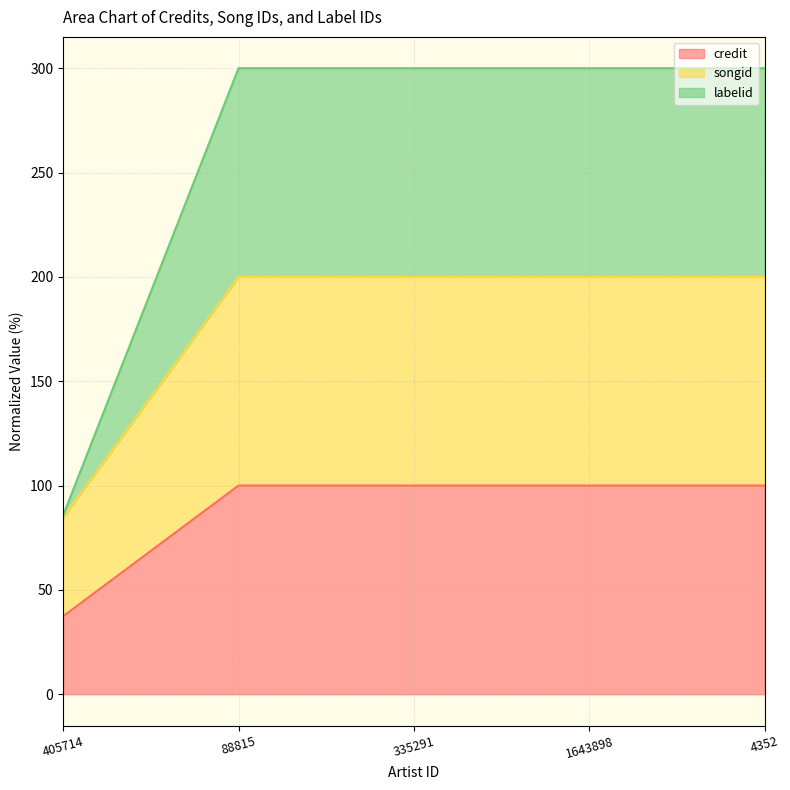

What are all the series names shown in the legend?

credit, songid, labelid